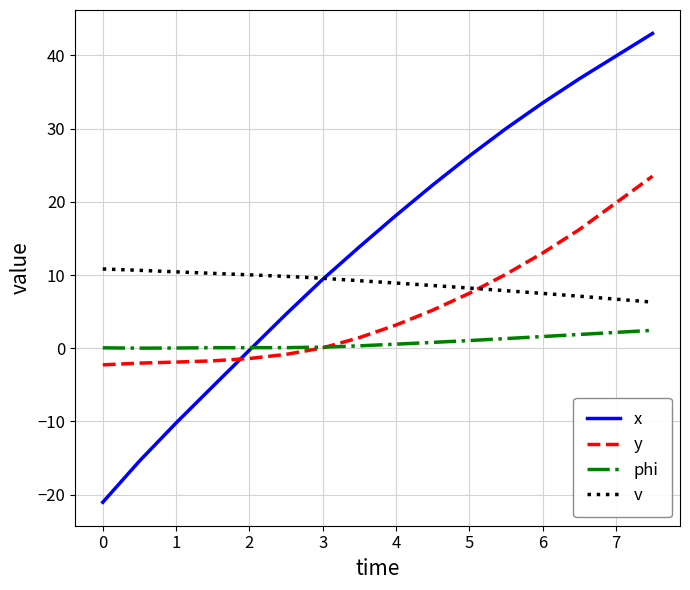

What is the greatest value displayed?

43.0